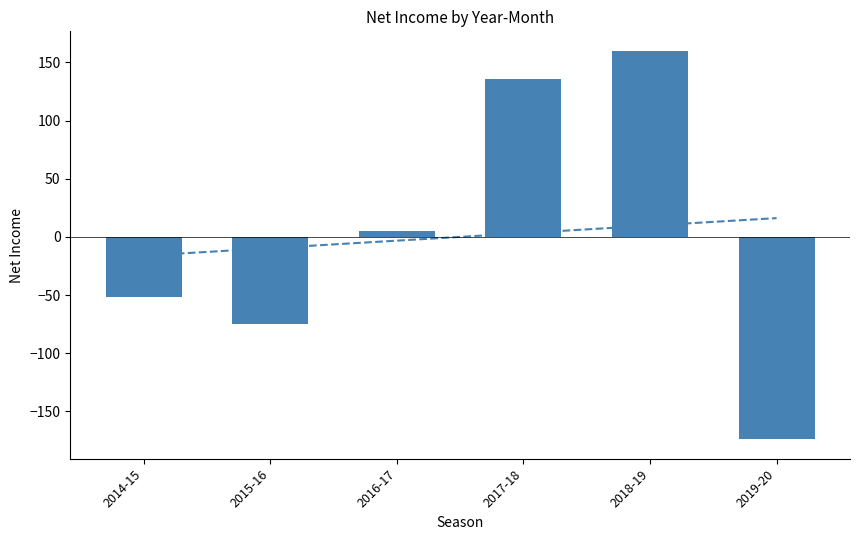

Reading left to right, extract all data points from this chart.

-52	-75	5	136	160	-174